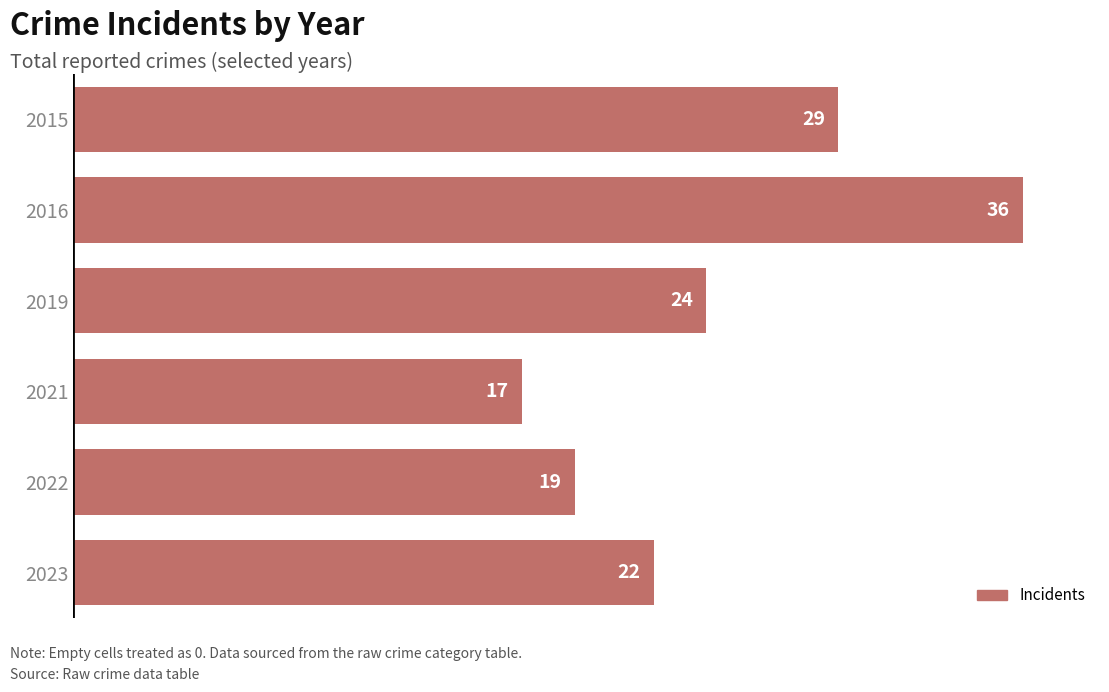

How many categories are shown in the chart?

6